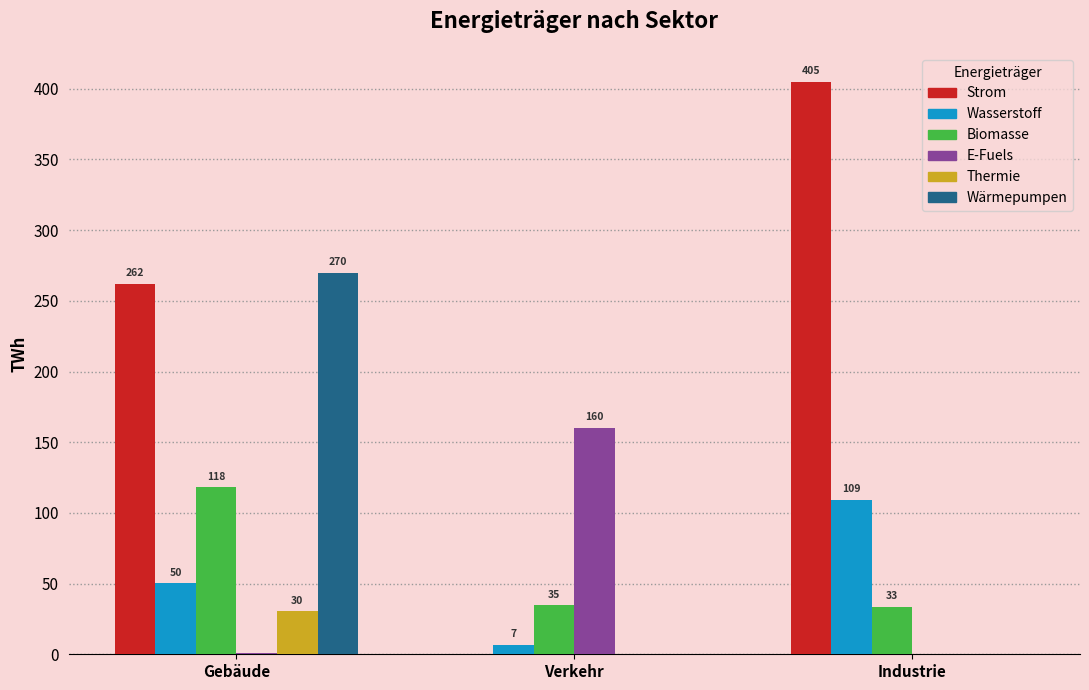

Where does the Biomasse series first go above 34?

Gebäude